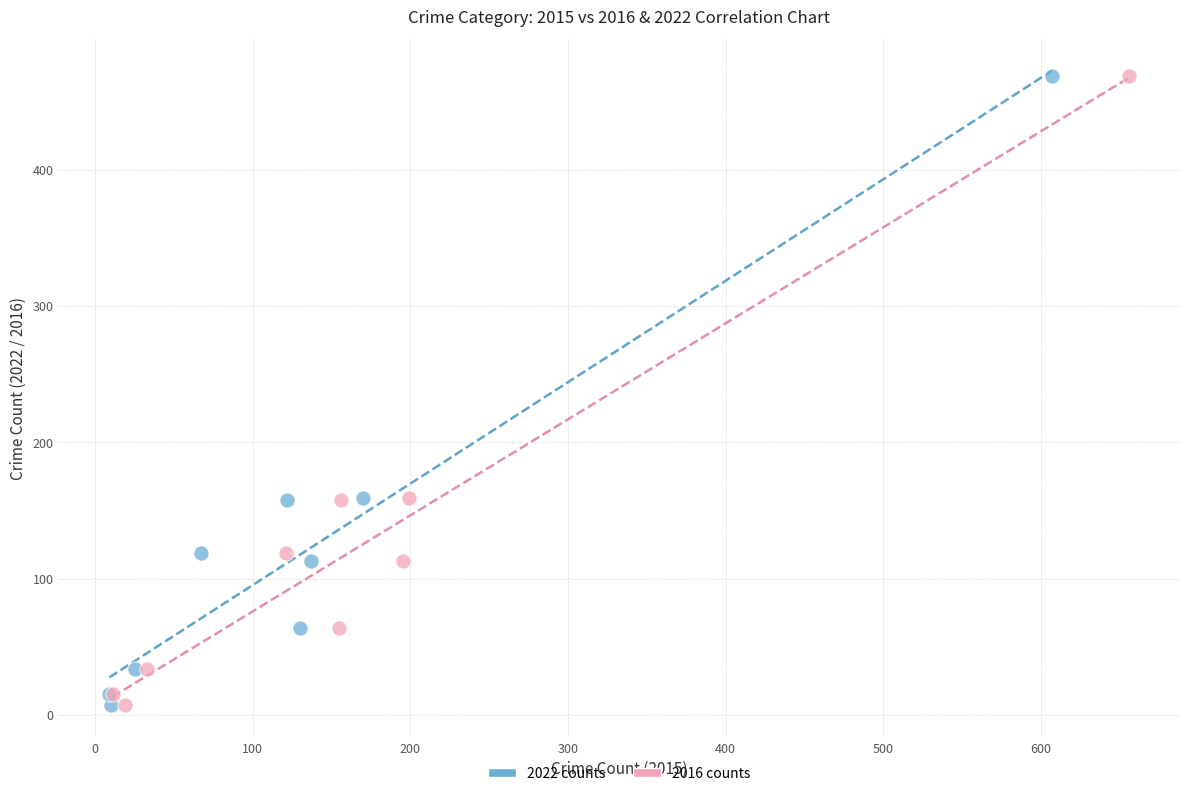

What are all the series names shown in the legend?

2022 counts, 2016 counts